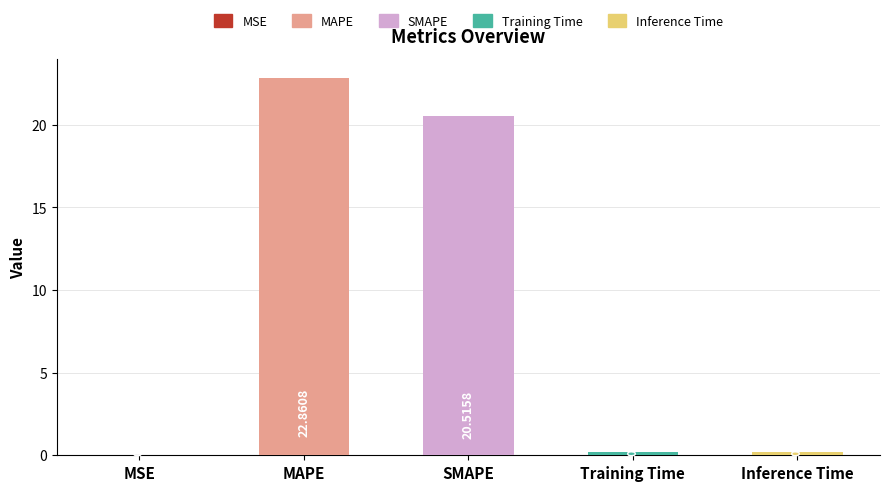

Approximately how many times larger is the value at MAPE compared to SMAPE?

1.1